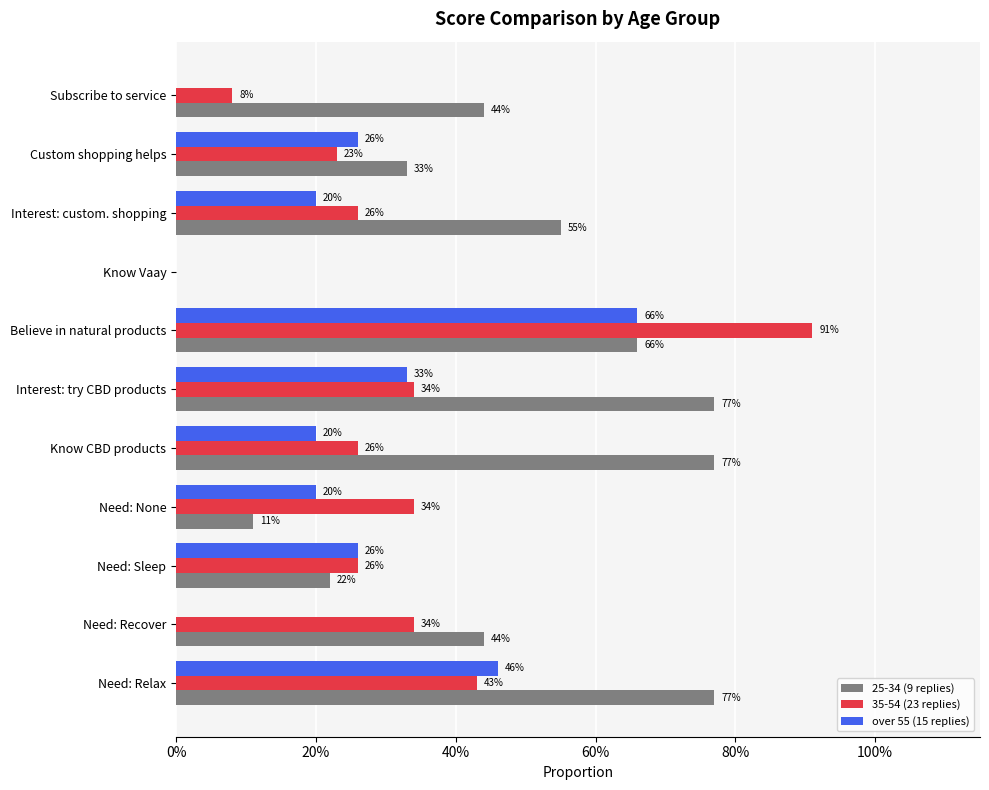

What are all the series names shown in the legend?

25-34 (9 replies), 35-54 (23 replies), over 55 (15 replies)